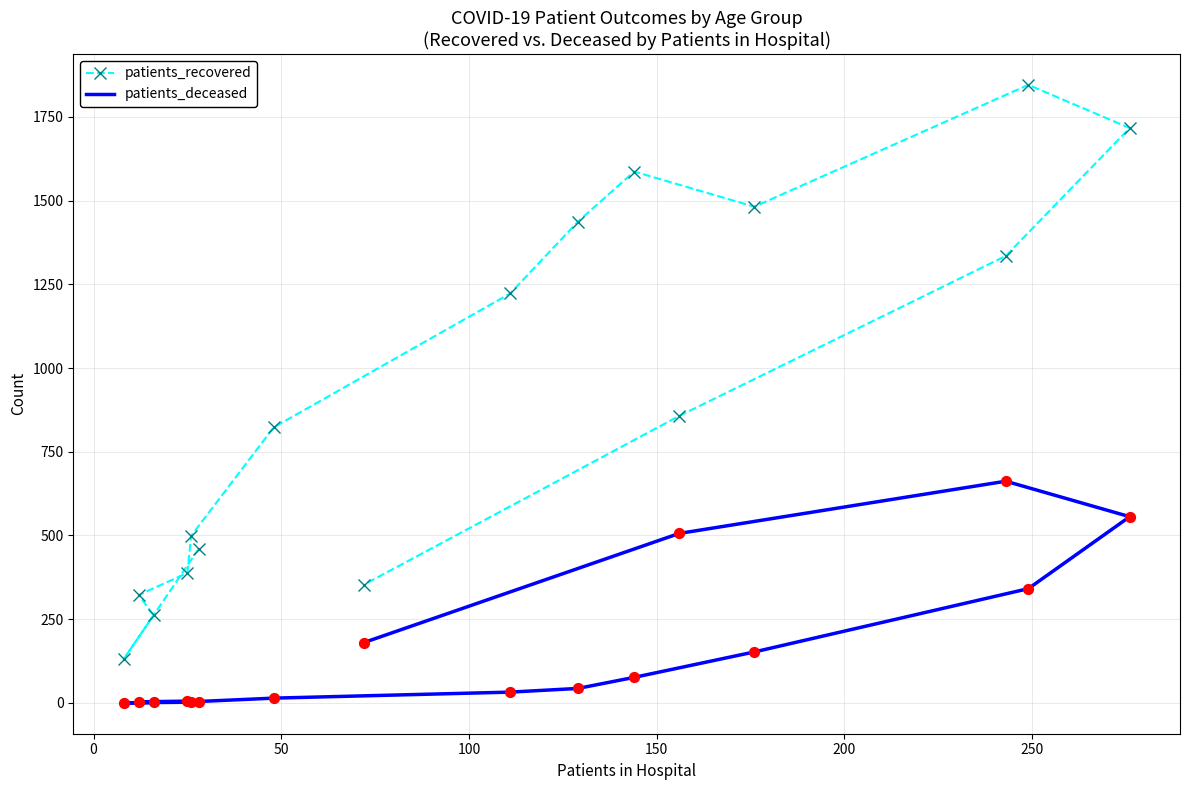

Which series has the largest total across all categories?

patients_recovered